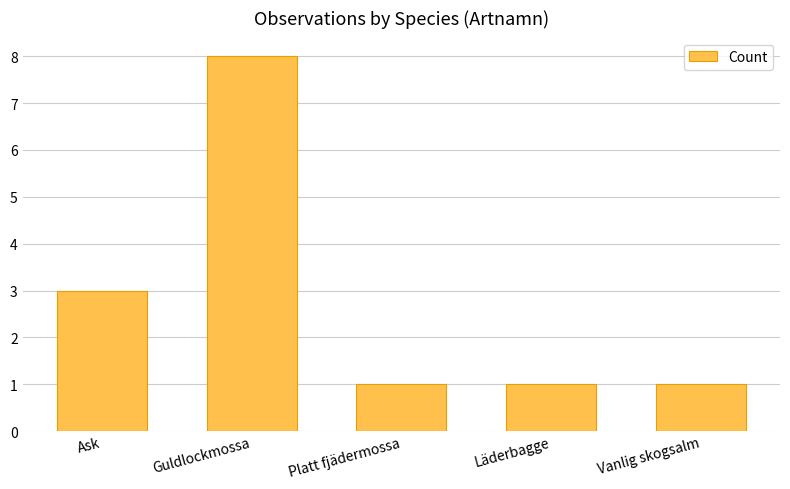

What is the difference between the values at Ask and Guldlockmossa?

5